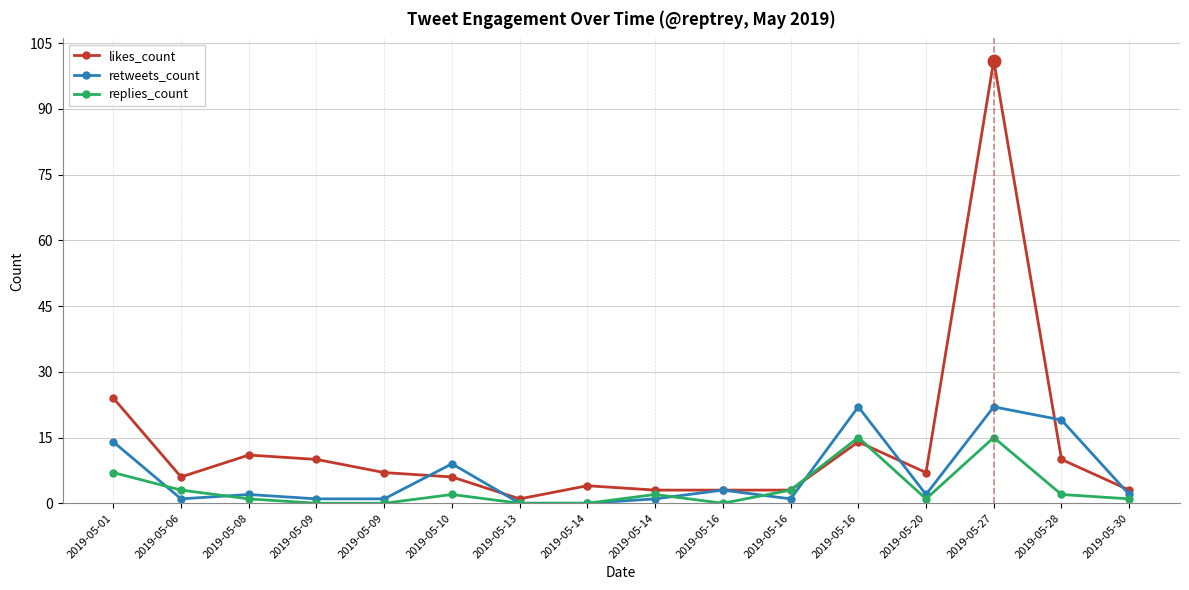

At which category does retweets_count reach its first local peak?

2019-05-08